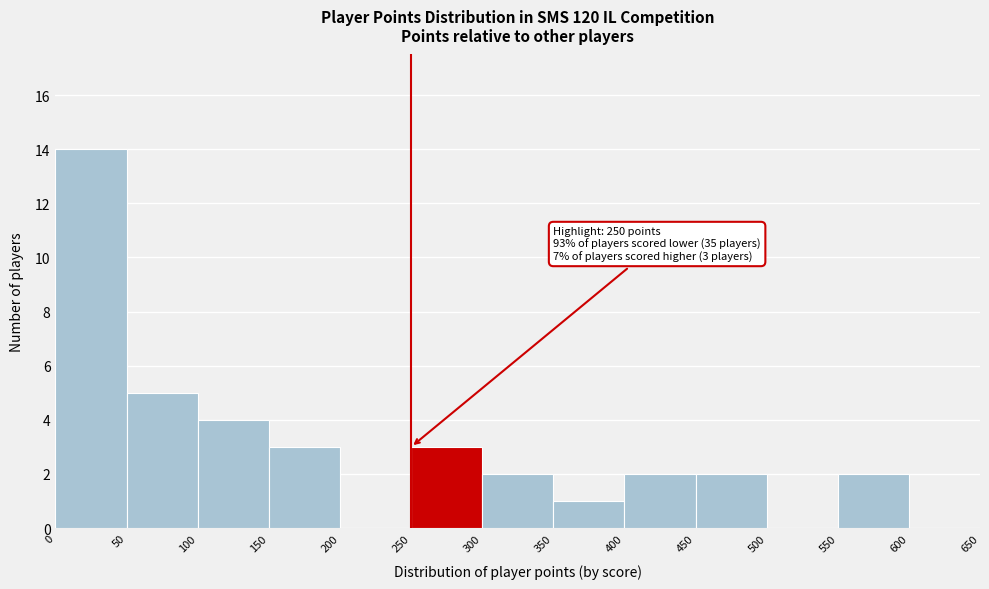

Which range on the x-axis has the tallest bar?

0 to 50